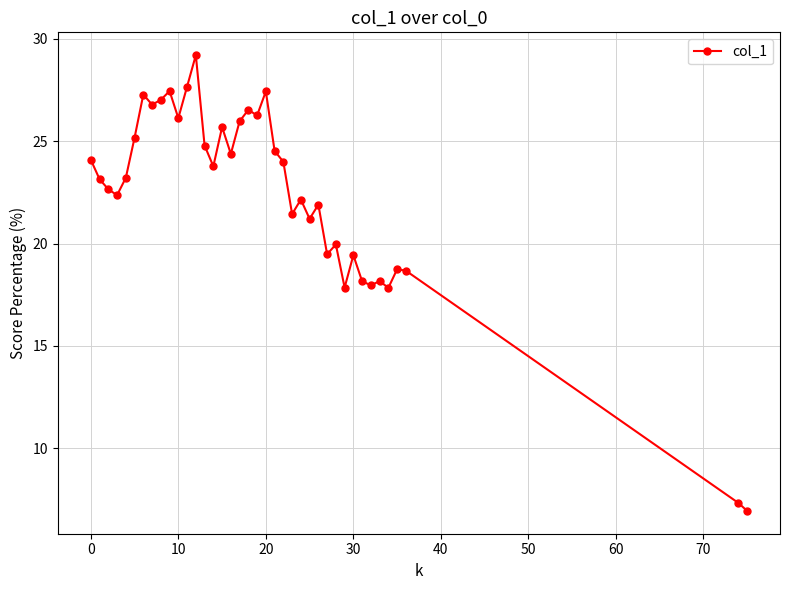

What is the value of the 13th point from the left?

29.2